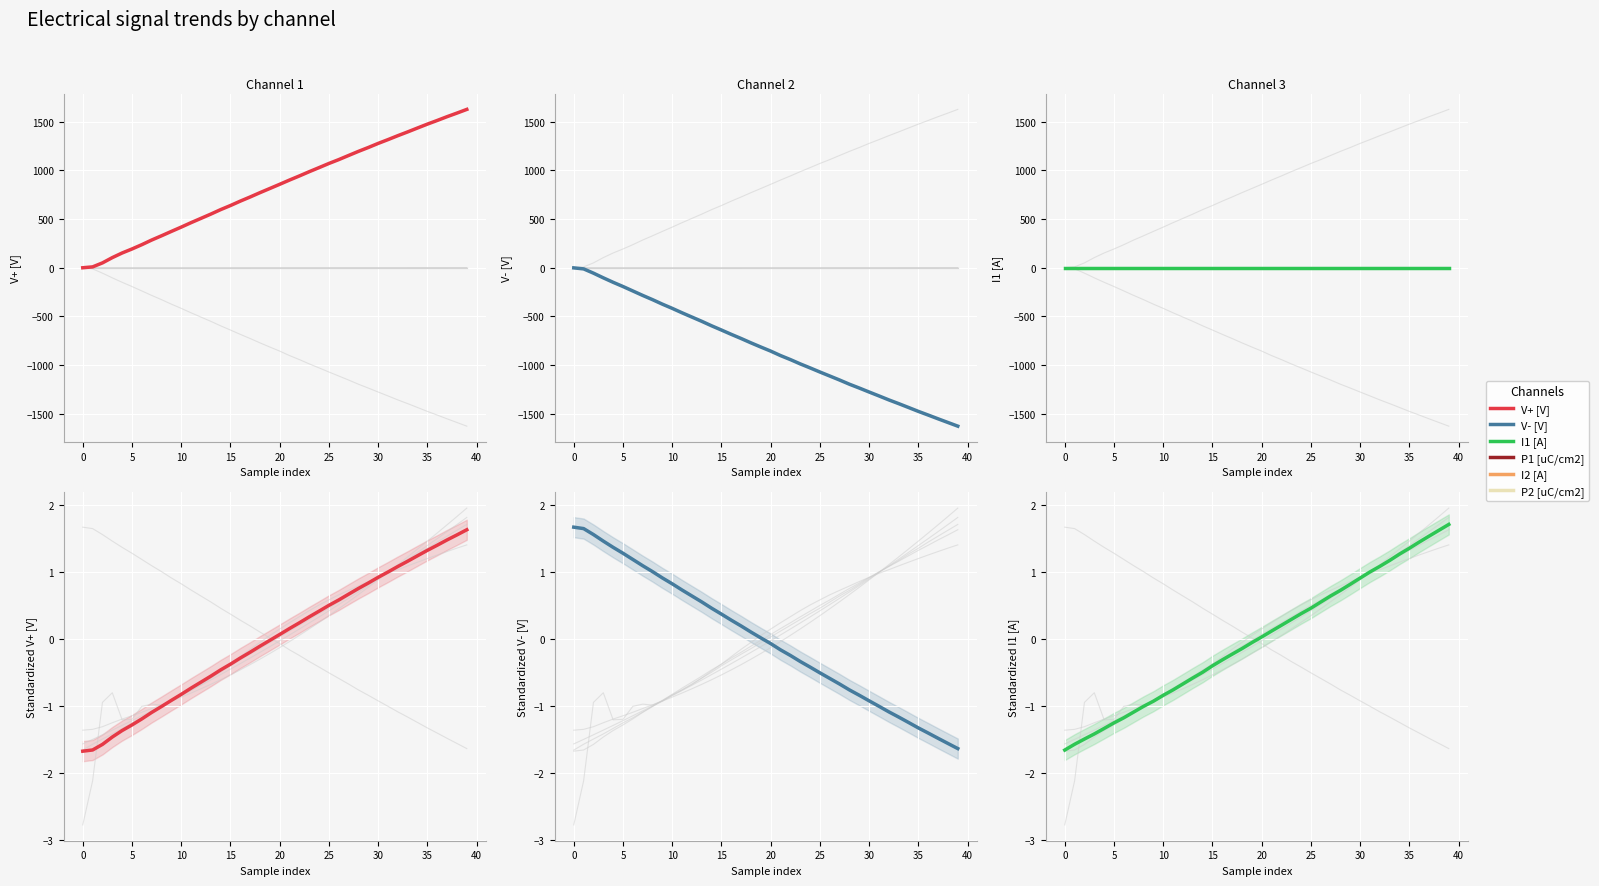

What is the total value across all series at 35?

-1.0